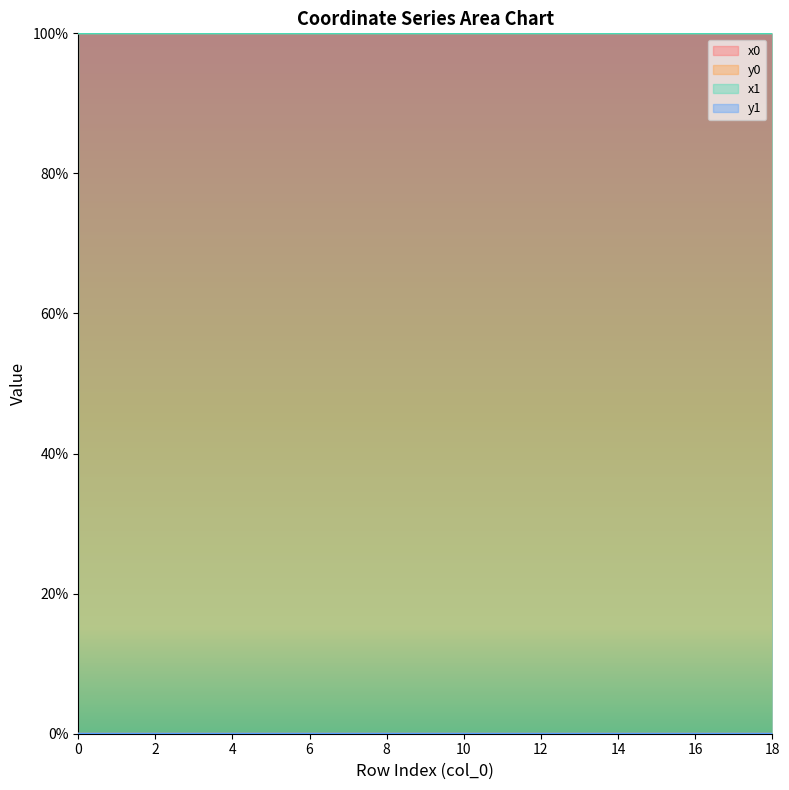

The x1 series shows 1.6 at 5. True or false?

False